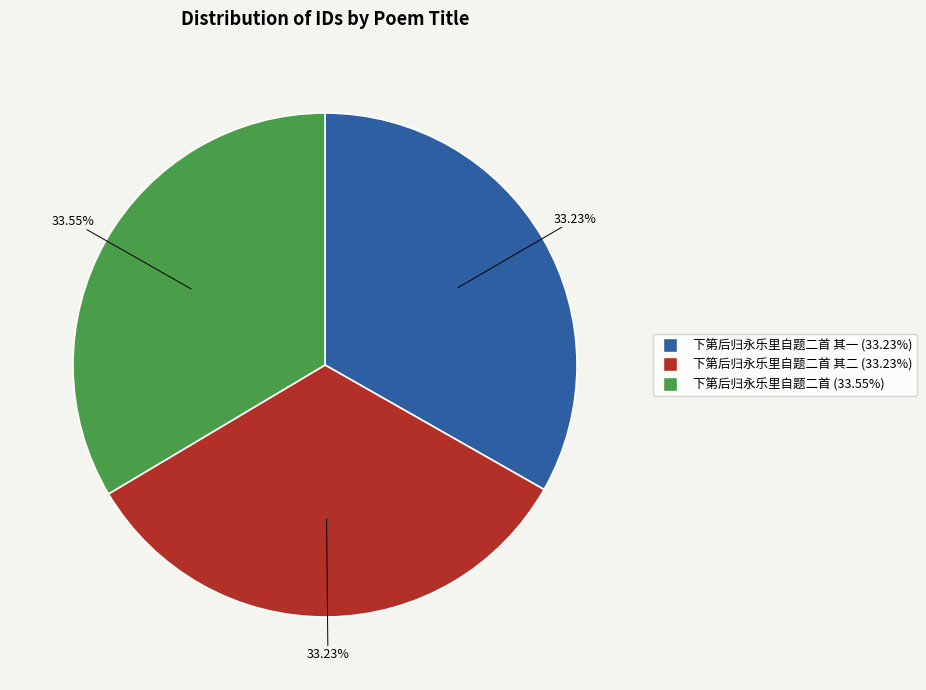

Is there a majority slice in this chart?

No